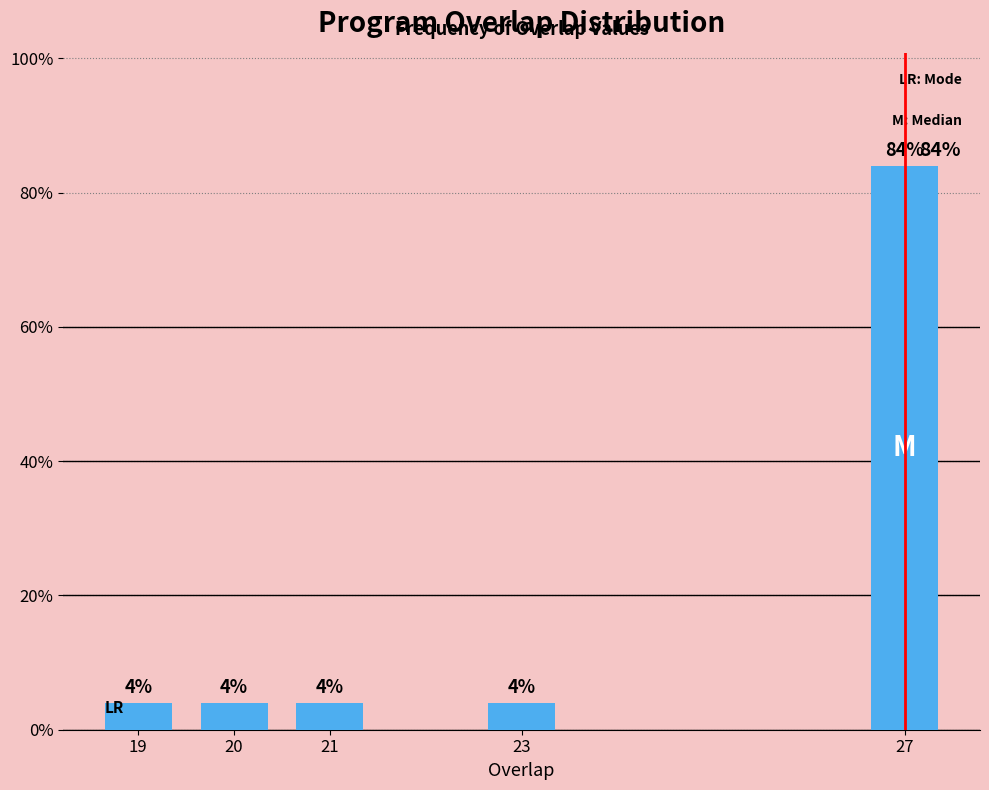

Reading left to right, what are all the values shown in this chart?

19=4	20=4	21=4	23=4	27=84